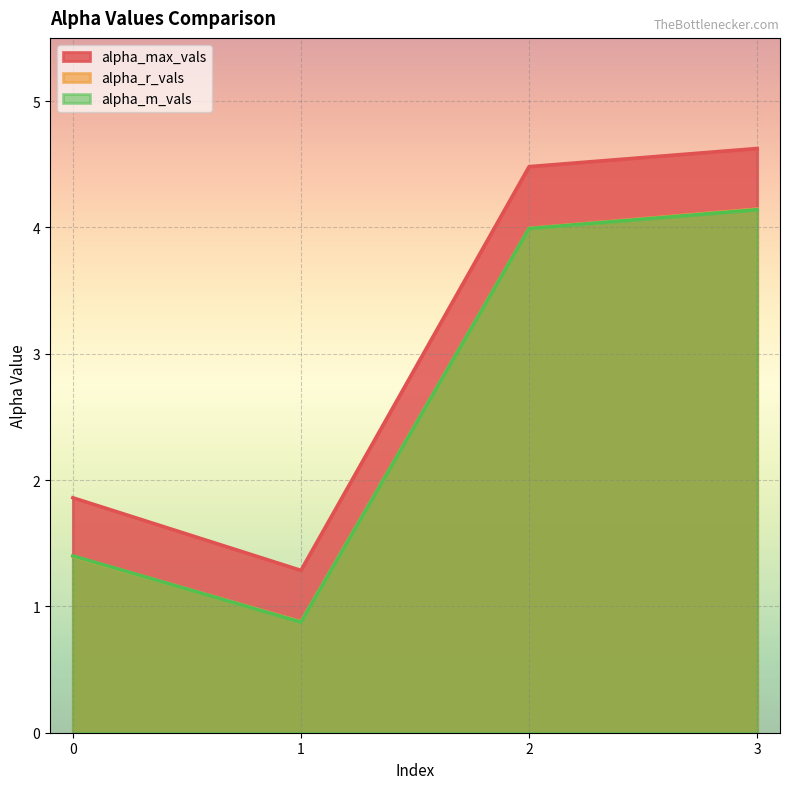

At which category does the chart reach its minimum across all series?

1